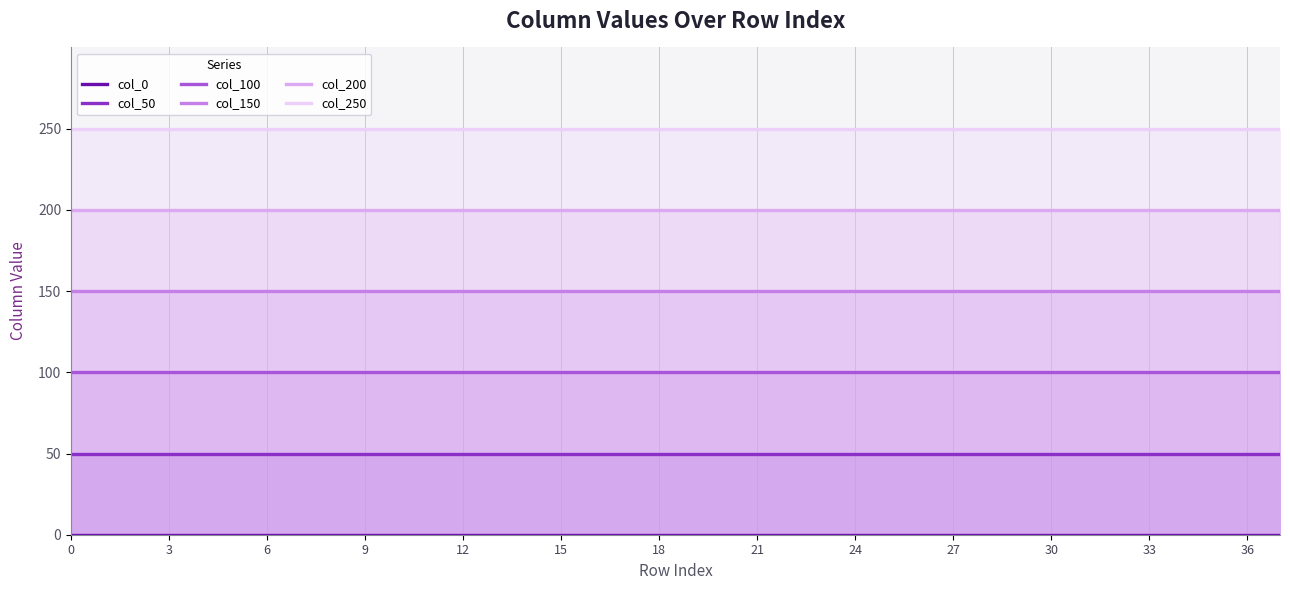

How many lines are shown in the chart?

6